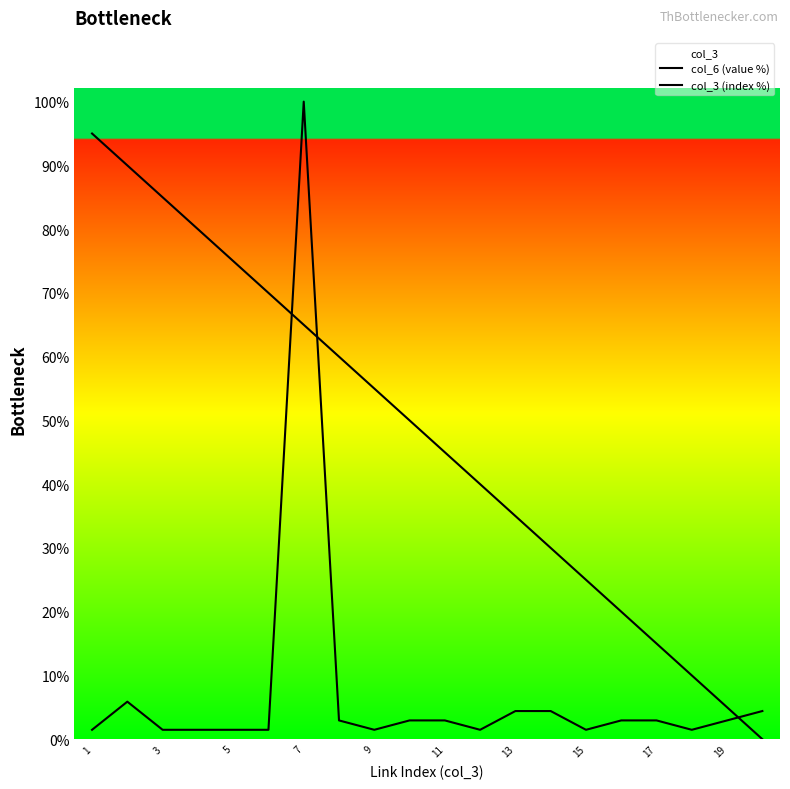

What is the difference between the maximum and second lowest values in the col_3 (index %) series?

90.0